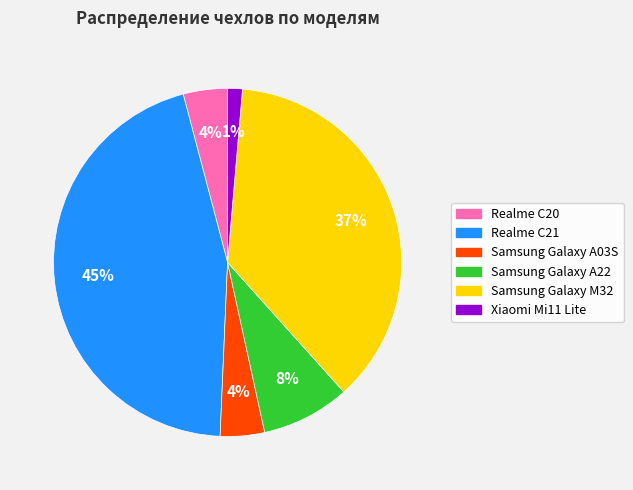

The Xiaomi Mi11 Lite slice represents 11% of the pie. True or false?

False